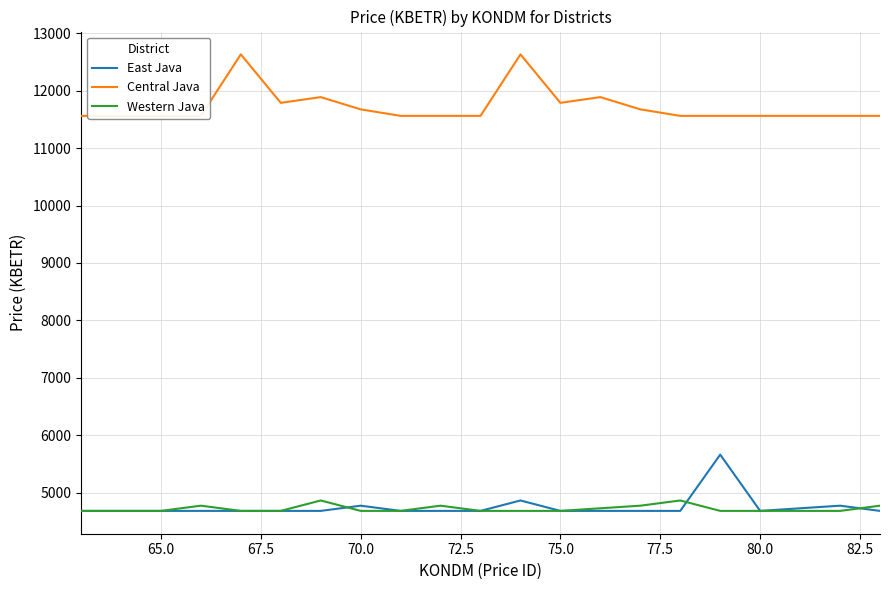

What is the sum of all Central Java values?

246219.4